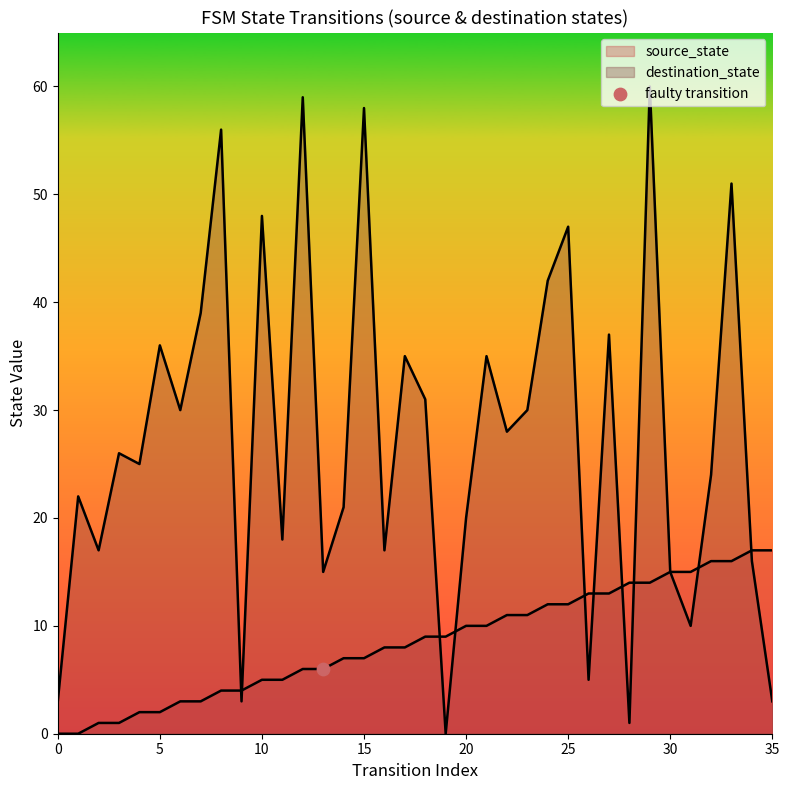

At how many categories does at least one series exceed 31?

13